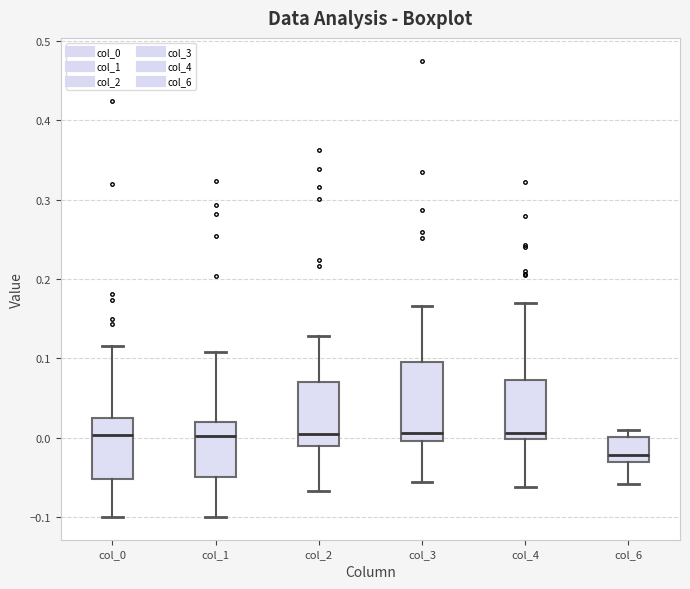

Which box has the lowest median line?

col_6